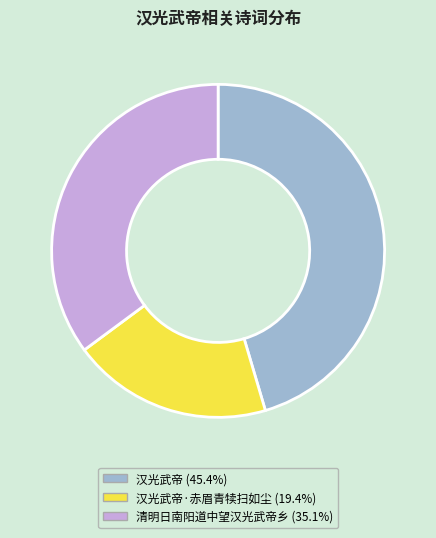

What is the ratio of the value at 汉光武帝 (45.4%) to the value at 清明日南阳道中望汉光武帝乡 (35.1%)?

1.3